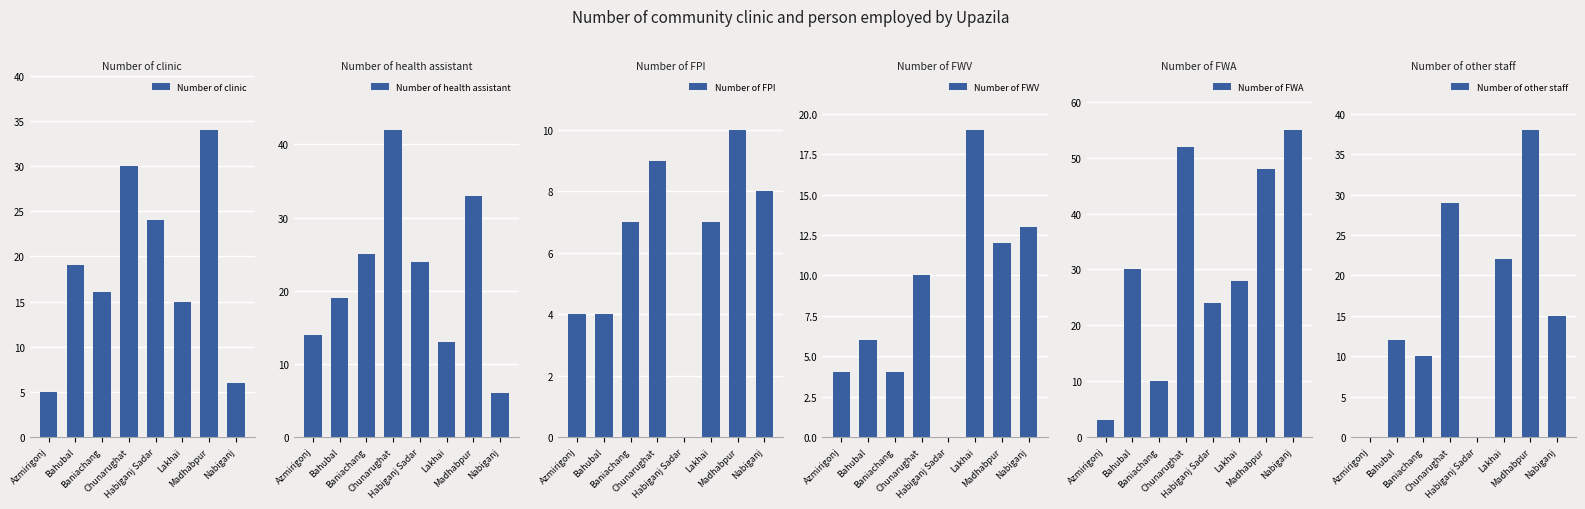

Rank the series by their maximum value, from lowest to highest.

Number of FPI, Number of FWV, Number of clinic, Number of other staff, Number of health assistant, Number of FWA